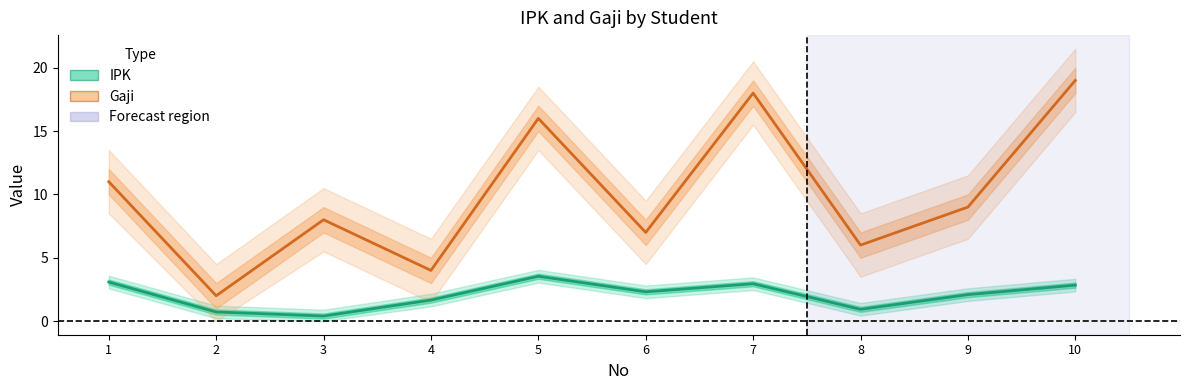

Which series has the widest spread of values?

Gaji